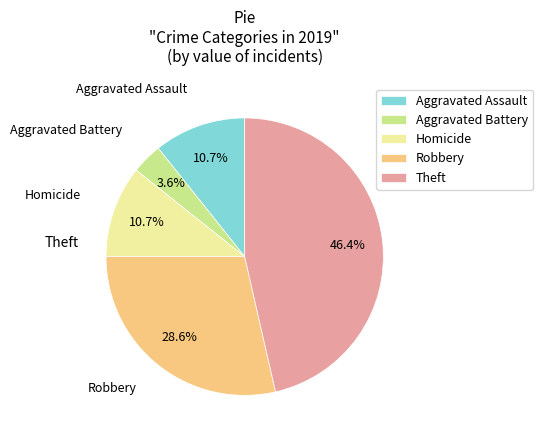

Which has a higher value, Robbery or Homicide?

Robbery